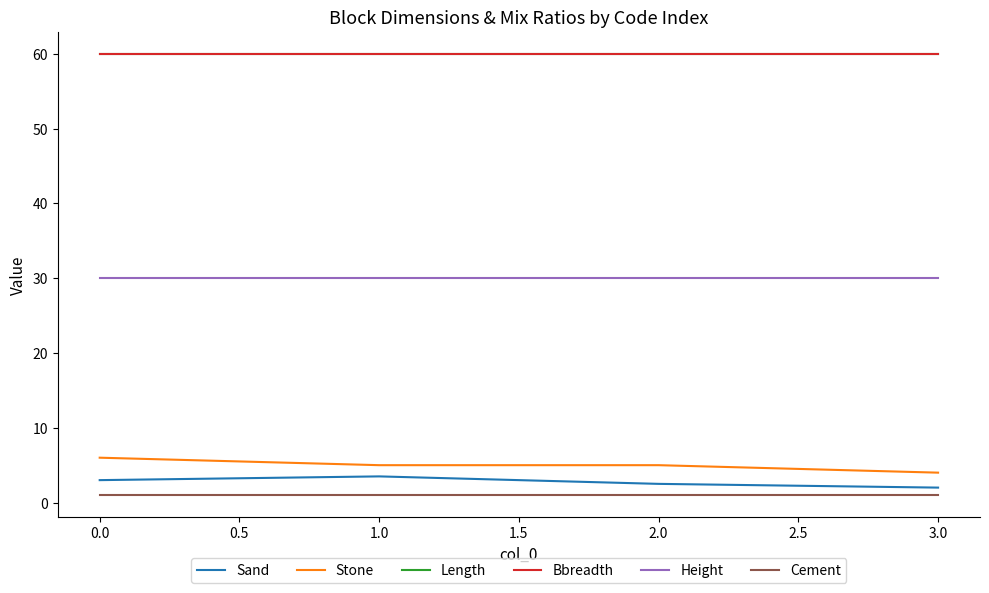

Does the chart have visible grid lines?

No